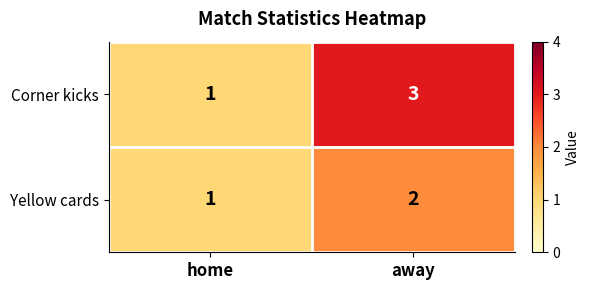

True or false: Corner kicks has a value of 1 at home.

True